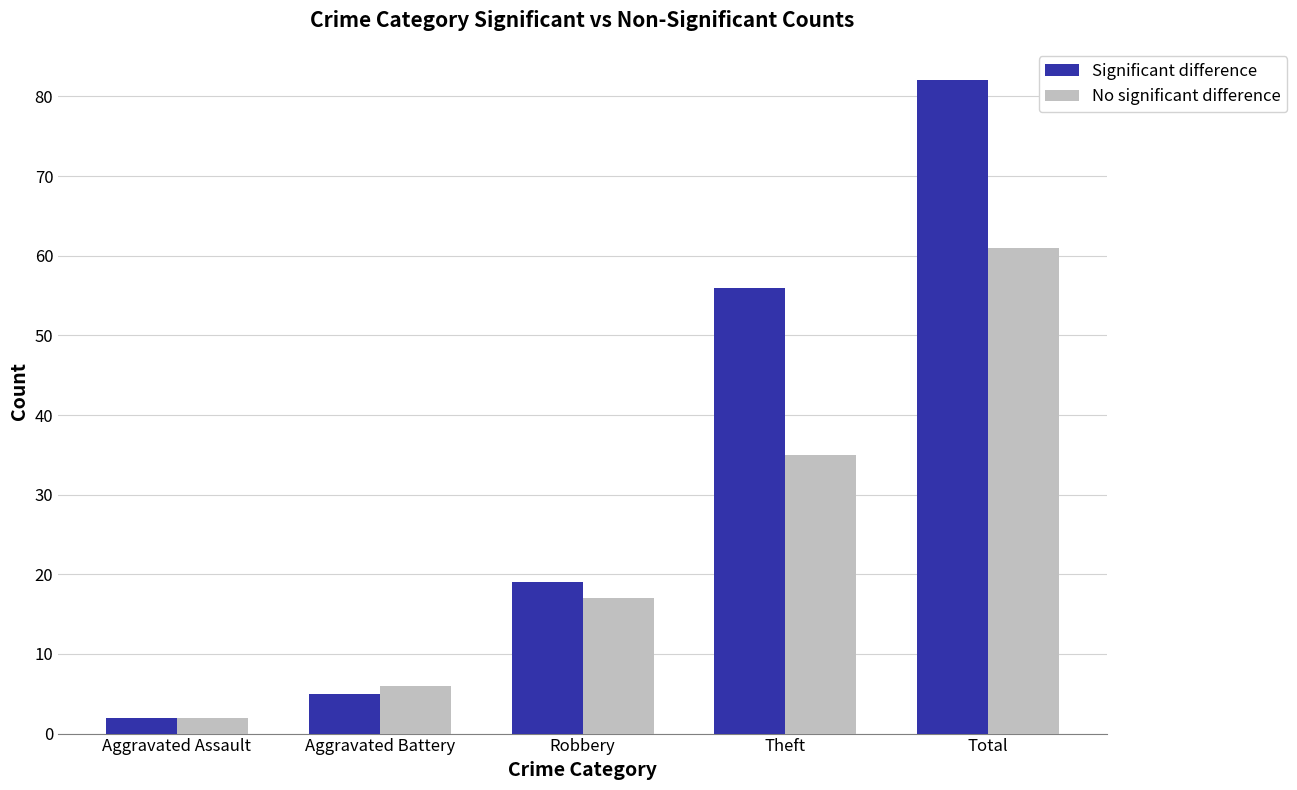

What is the total value across all series at Aggravated Battery?

11